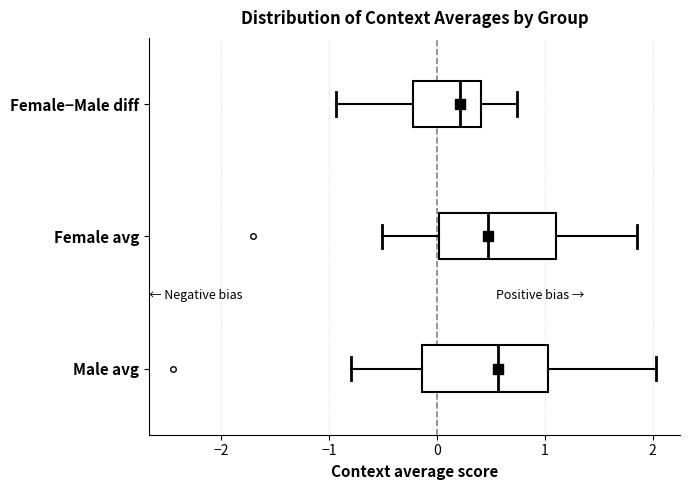

Reading bottom to top, transcribe this box plot: for each box, give where its median line is, the range the box spans, and where its two whiskers end, as read against the x-axis. The values are not printed on the chart, so give them approximately, as read against the axis.

Male avg: median 0.6, box -0.1 to 1.0, whiskers -0.8 to 2.0
Female avg: median 0.5, box 0.0 to 1.1, whiskers -0.5 to 1.9
Female−Male diff: median 0.2, box -0.2 to 0.4, whiskers -0.9 to 0.7